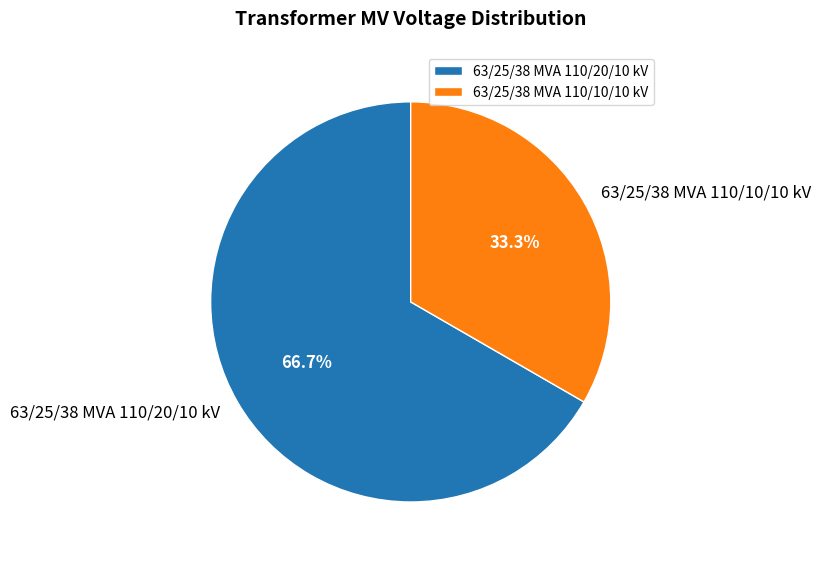

To the nearest percent, what is the average slice percentage?

50%